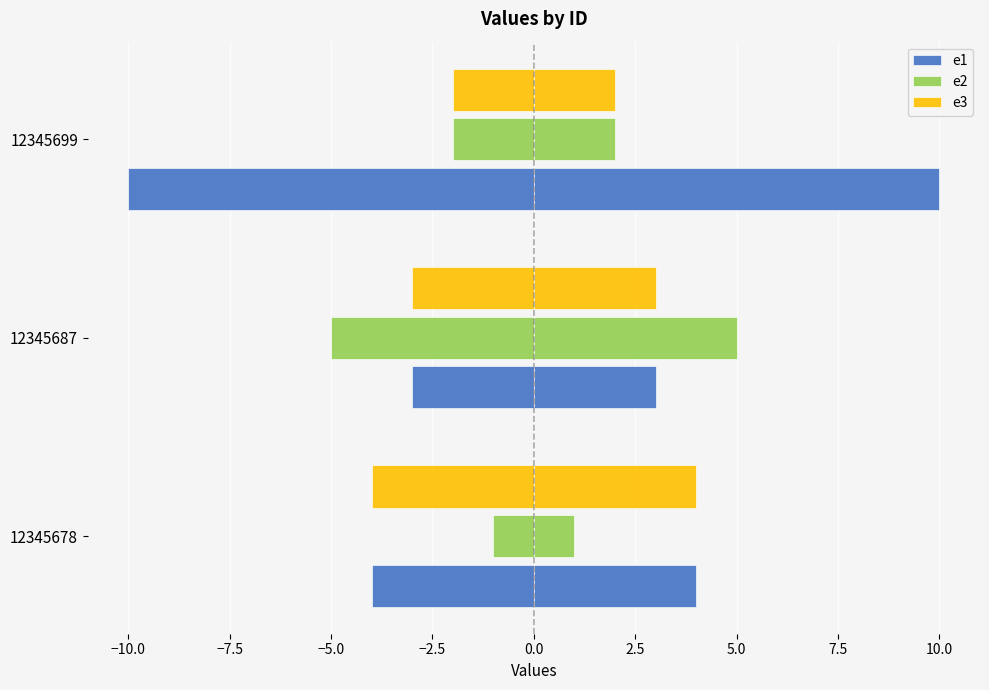

Is the value of e2 at 12345687 greater than the value of e1 at 12345687?

No